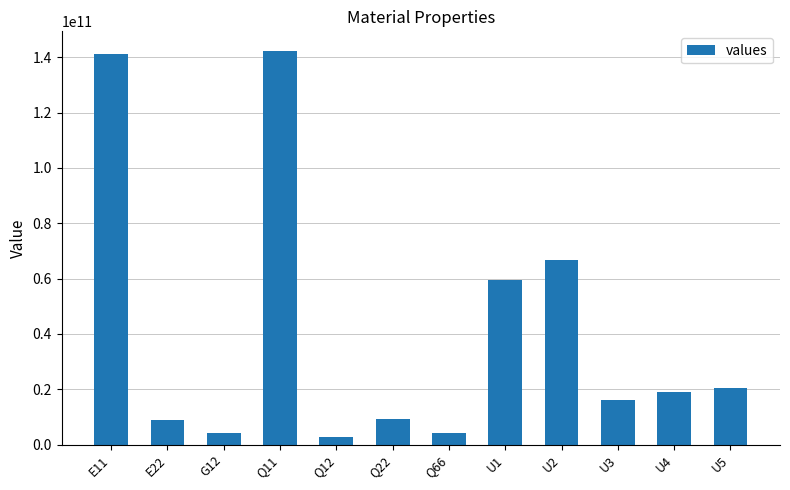

The value at U1 is 59626520958.3. True or false?

True